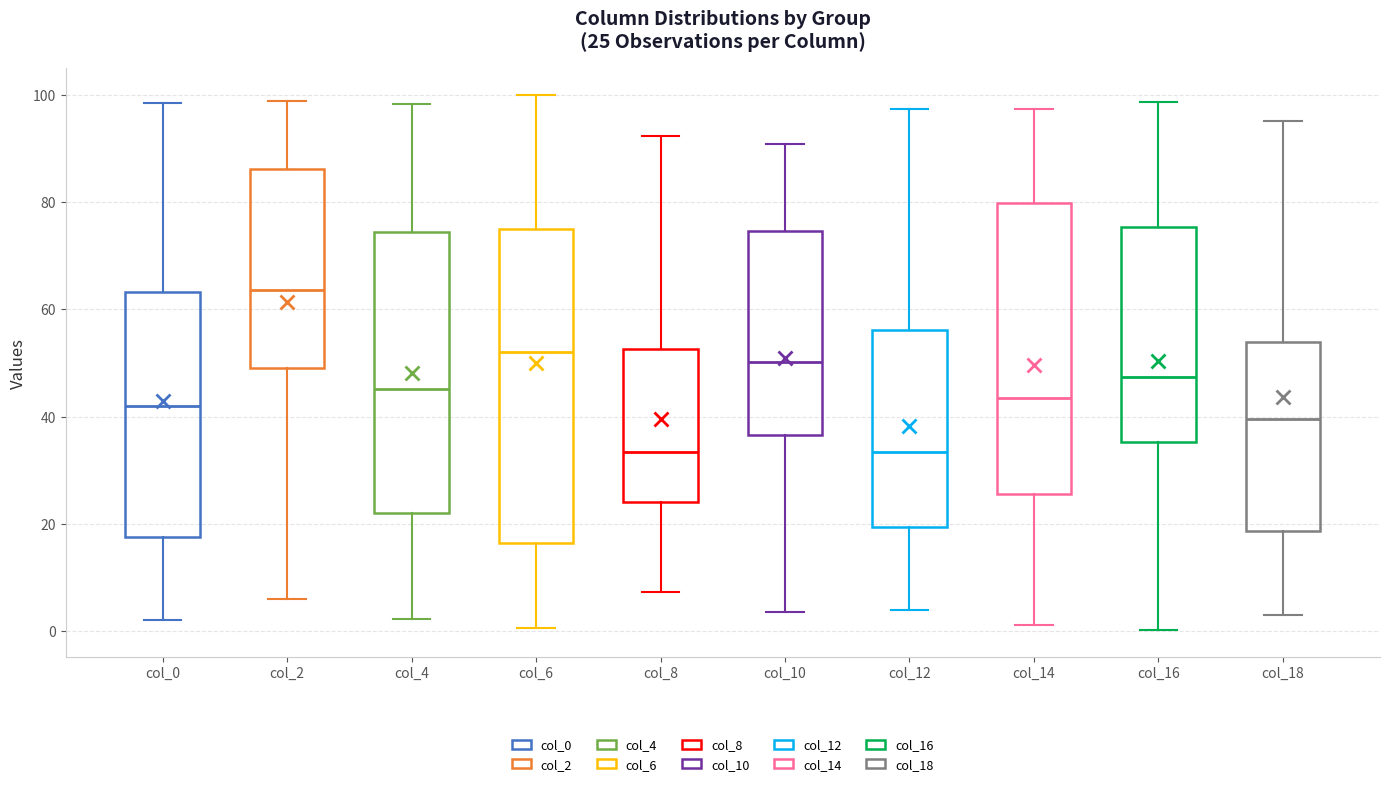

Comparing the boxes themselves (not the whiskers), which one is the tallest?

col_6